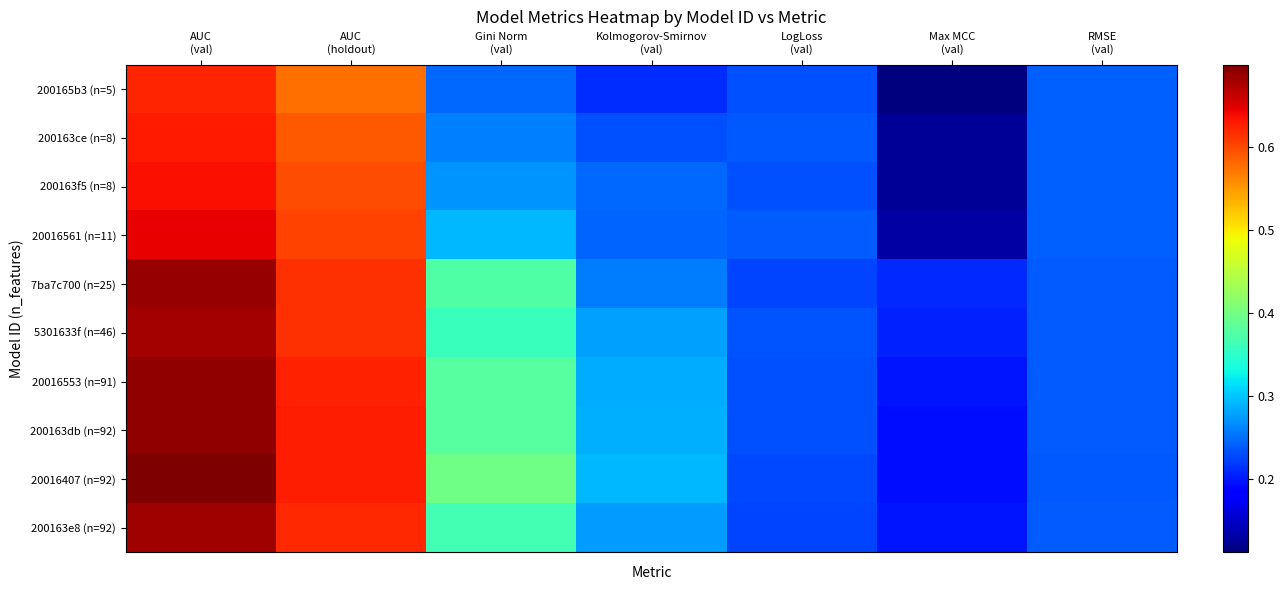

What is the difference between the second highest and minimum values in the 200163e8 (n=92) series?

0.4